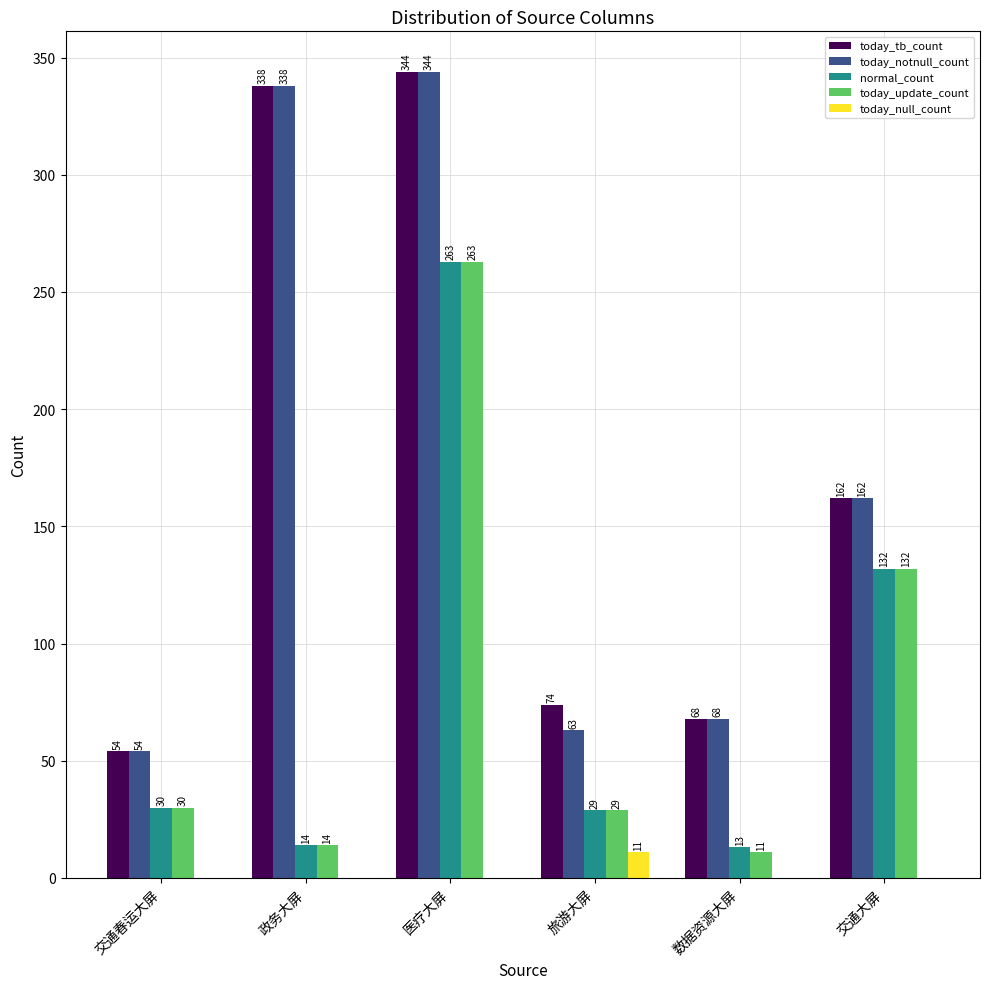

Reading left to right, list all the values displayed in this chart.

today_tb_count: 交通春运大屏=54	政务大屏=338	医疗大屏=344	旅游大屏=74	数据资源大屏=68	交通大屏=162
today_notnull_count: 交通春运大屏=54	政务大屏=338	医疗大屏=344	旅游大屏=63	数据资源大屏=68	交通大屏=162
normal_count: 交通春运大屏=30	政务大屏=14	医疗大屏=263	旅游大屏=29	数据资源大屏=13	交通大屏=132
today_update_count: 交通春运大屏=30	政务大屏=14	医疗大屏=263	旅游大屏=29	数据资源大屏=11	交通大屏=132
today_null_count: 交通春运大屏=0	政务大屏=0	医疗大屏=0	旅游大屏=11	数据资源大屏=0	交通大屏=0